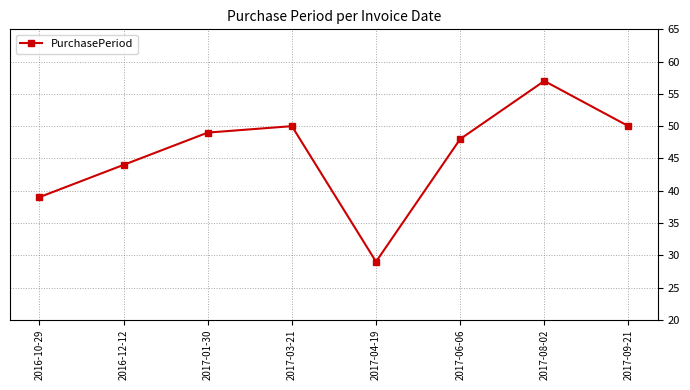

What is the label of the 5th point from the right?

2017-03-21